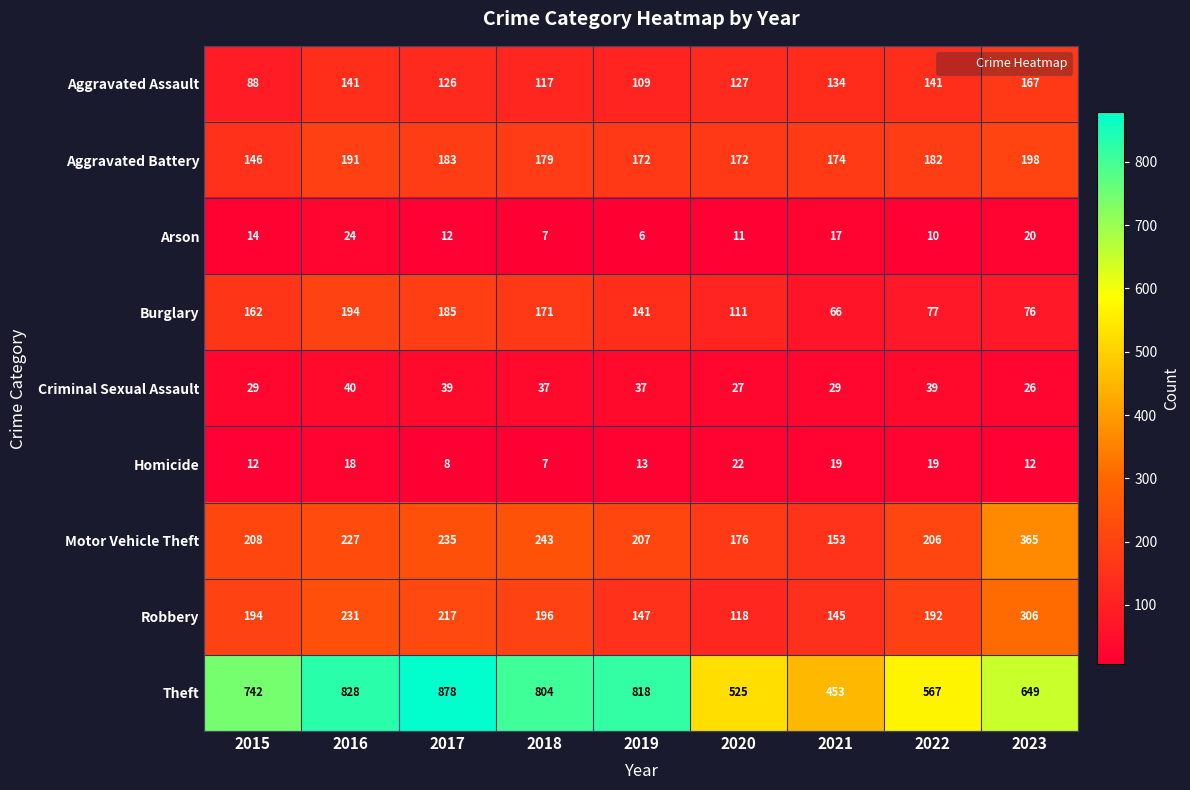

The Aggravated Battery series shows 97 at 2022. True or false?

False